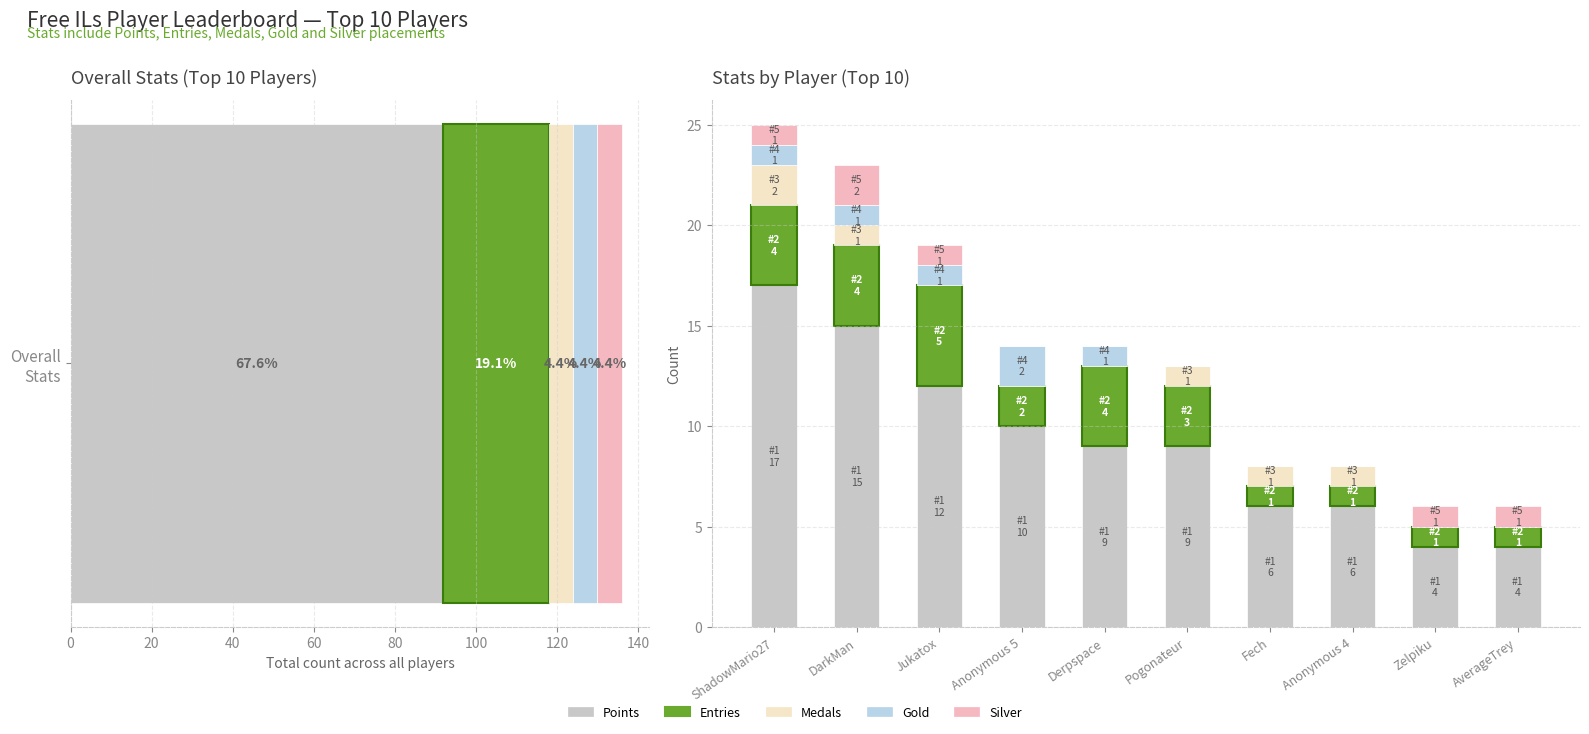

Rank the series at DarkMan from highest to lowest value.

Points, Entries, Silver, Medals, Gold